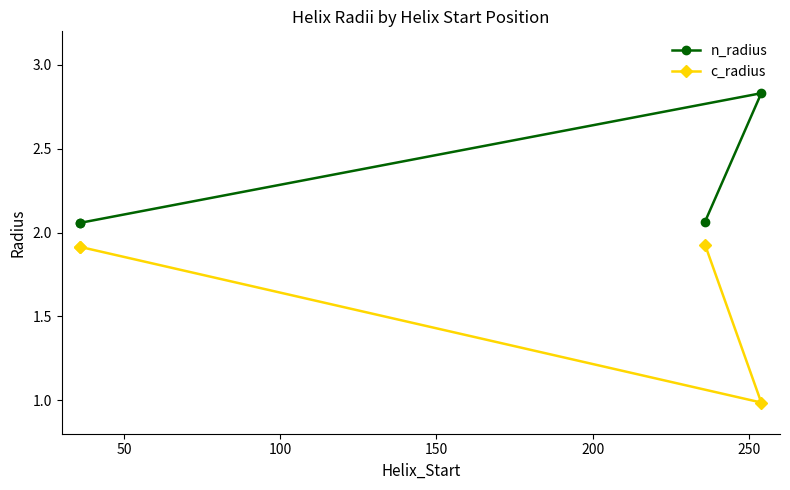

Which series has the largest total across all categories?

n_radius